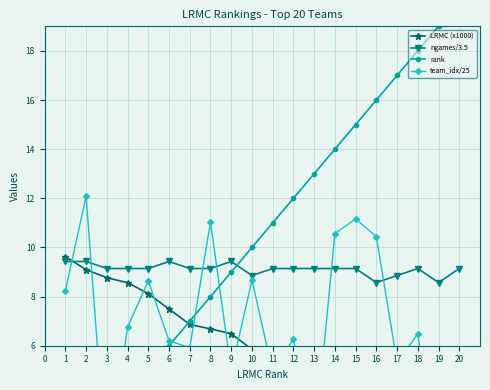

Which series has the largest total across all categories?

rank